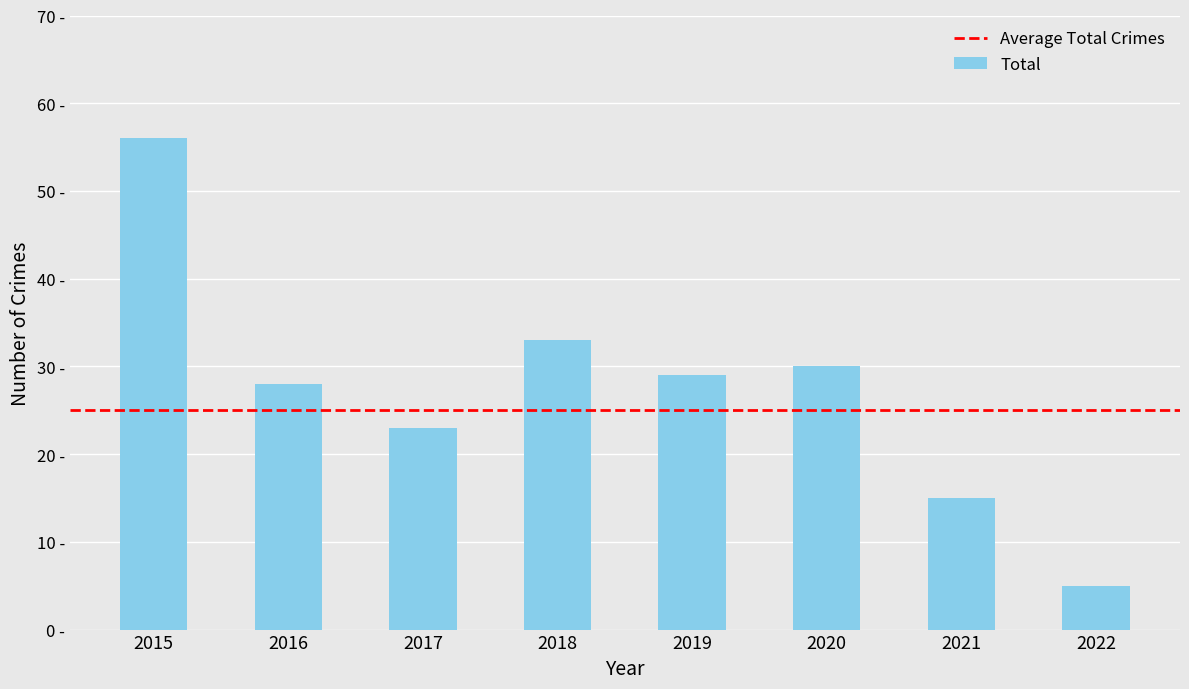

What is the average value?

27